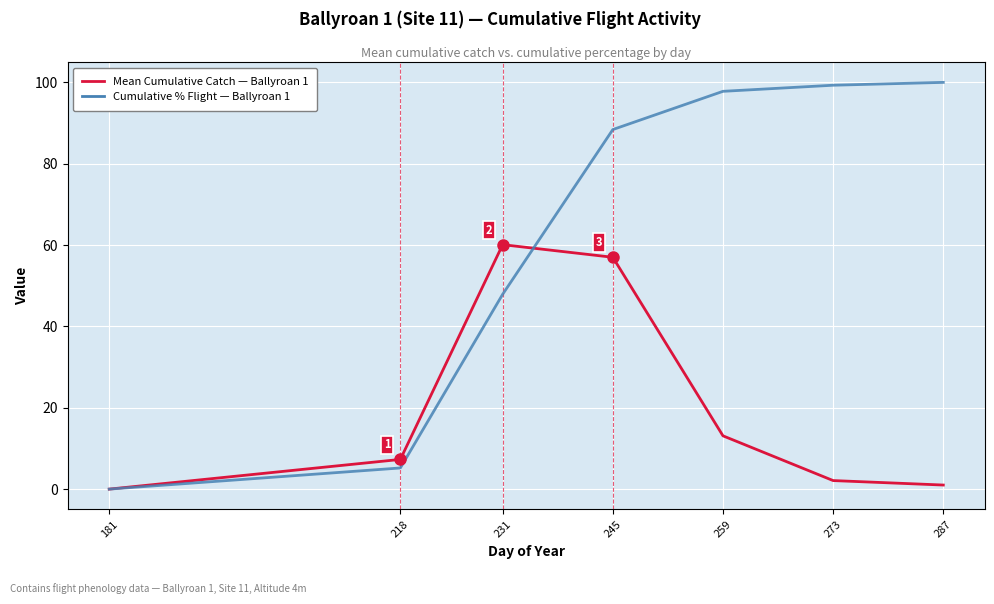

What is the maximum value shown in the chart?

100.0